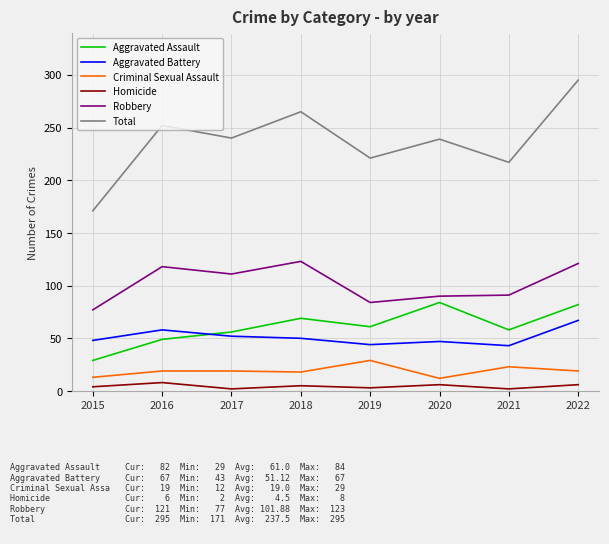

Rank the series by their maximum value, from lowest to highest.

Homicide, Criminal Sexual Assault, Aggravated Battery, Aggravated Assault, Robbery, Total